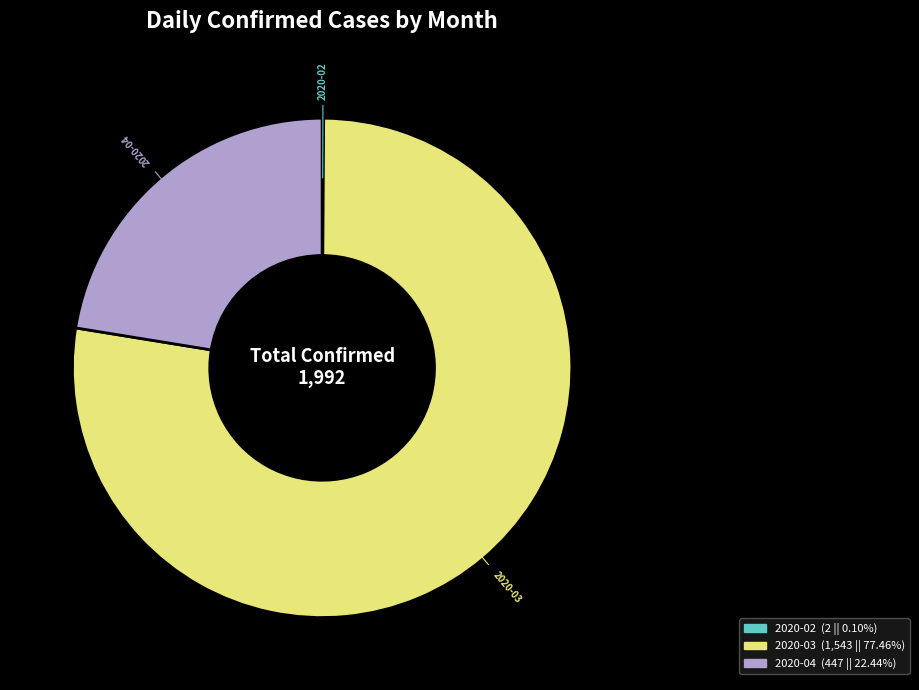

Which category has the biggest portion of the pie?

2020-03